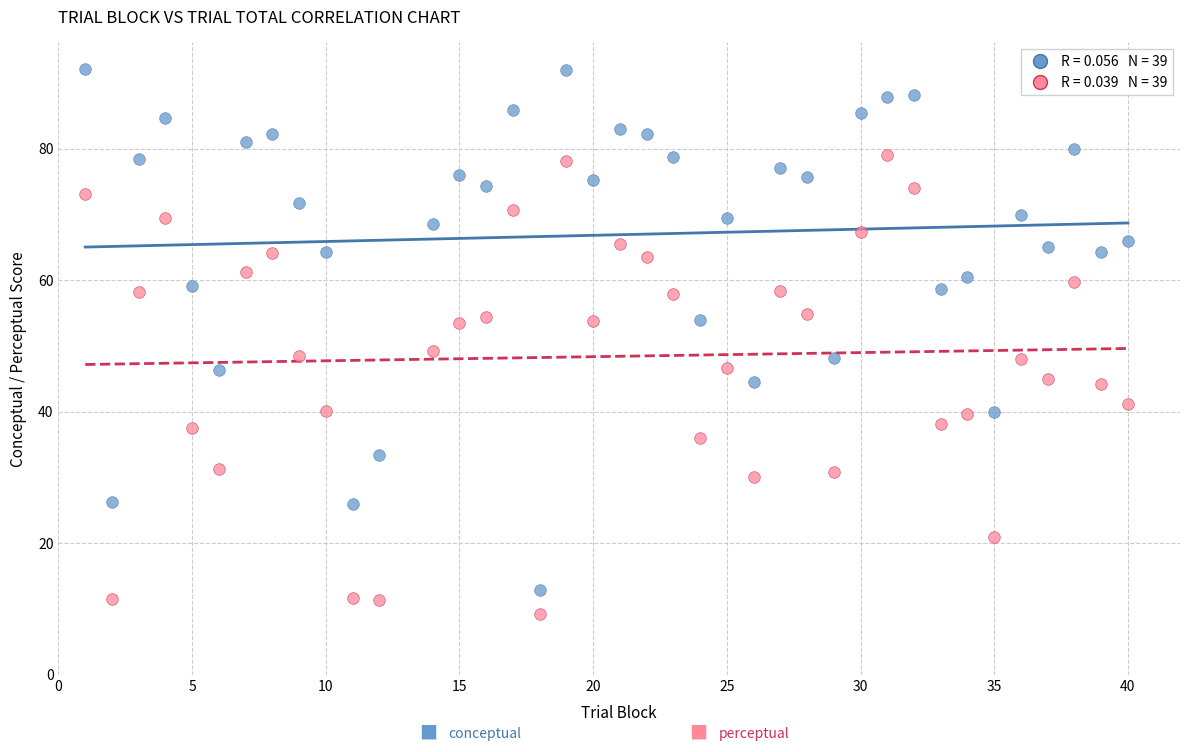

Across all data points, what is the range of Y values (max minus min)?

82.8